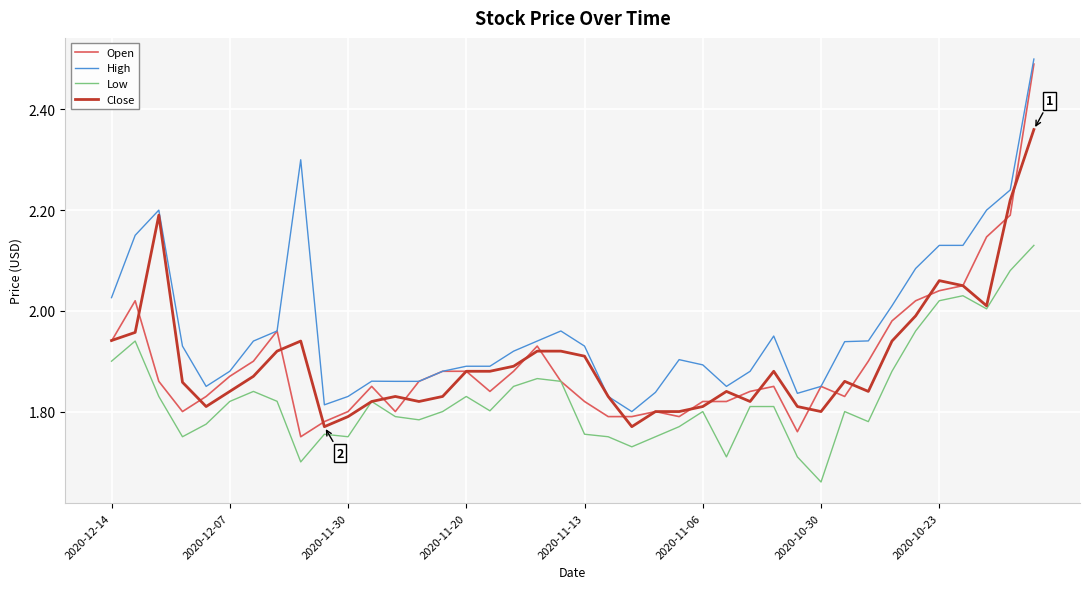

True or false: Low and High cross at least once.

False